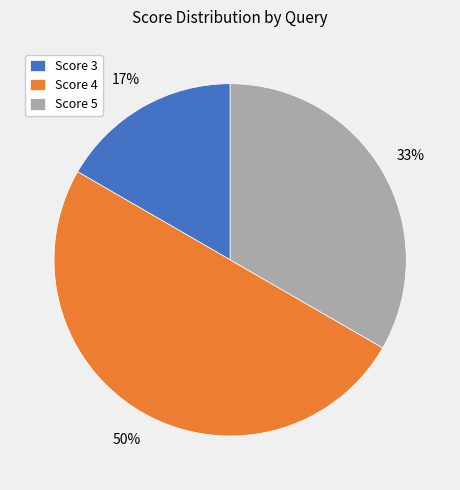

To the nearest percent, what percentage of the pie is Score 5?

33%